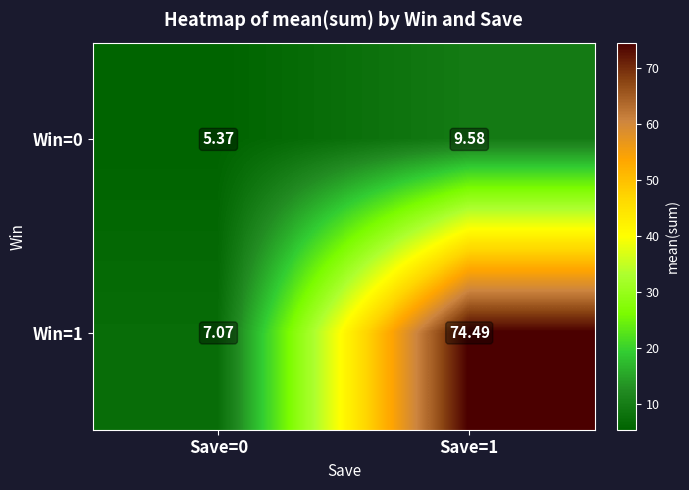

Which series has the largest range (max minus min)?

Win=1